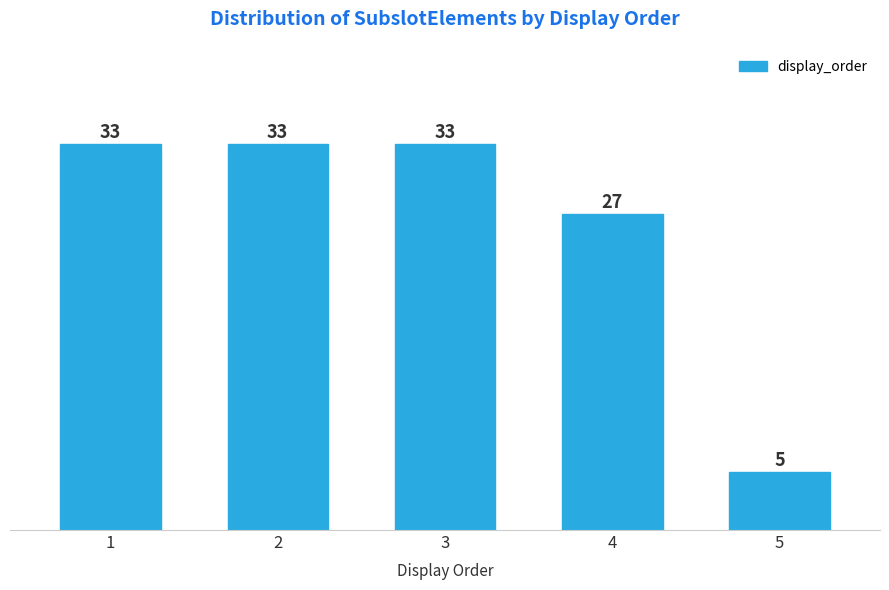

Reading left to right, list all the values displayed in this chart.

1=33	2=33	3=33	4=27	5=5